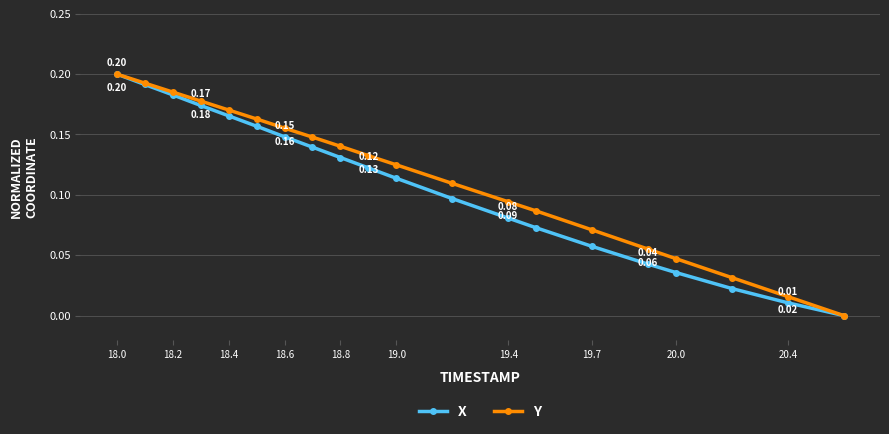

True or false: Y has more than 1 points higher than both neighbors.

False